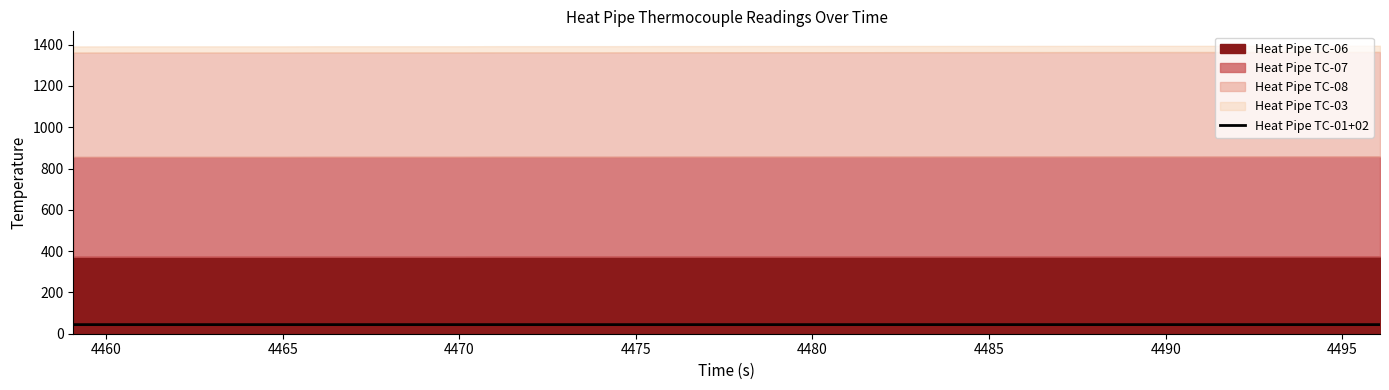

What is the maximum value for Heat Pipe TC-01+02?

44.1